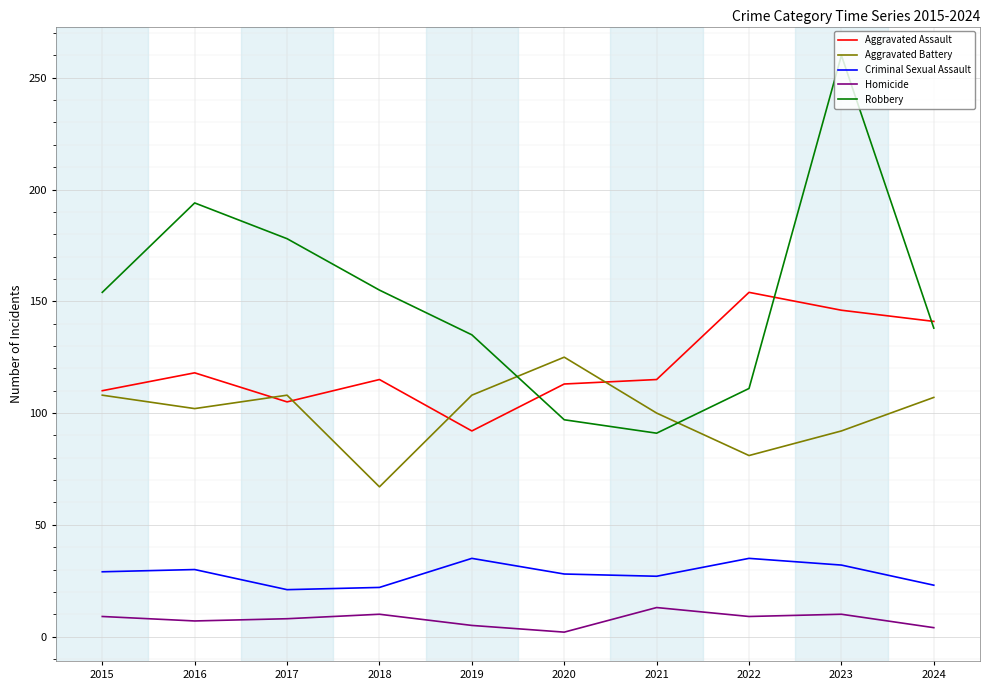

True or false: Robbery and Homicide intersect in this chart.

False